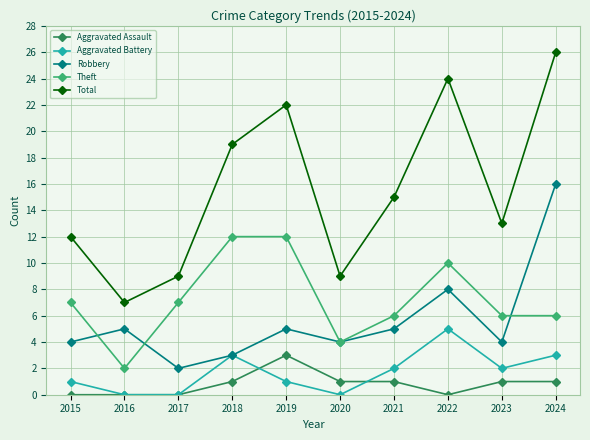

Where is the first local minimum for Theft?

2016